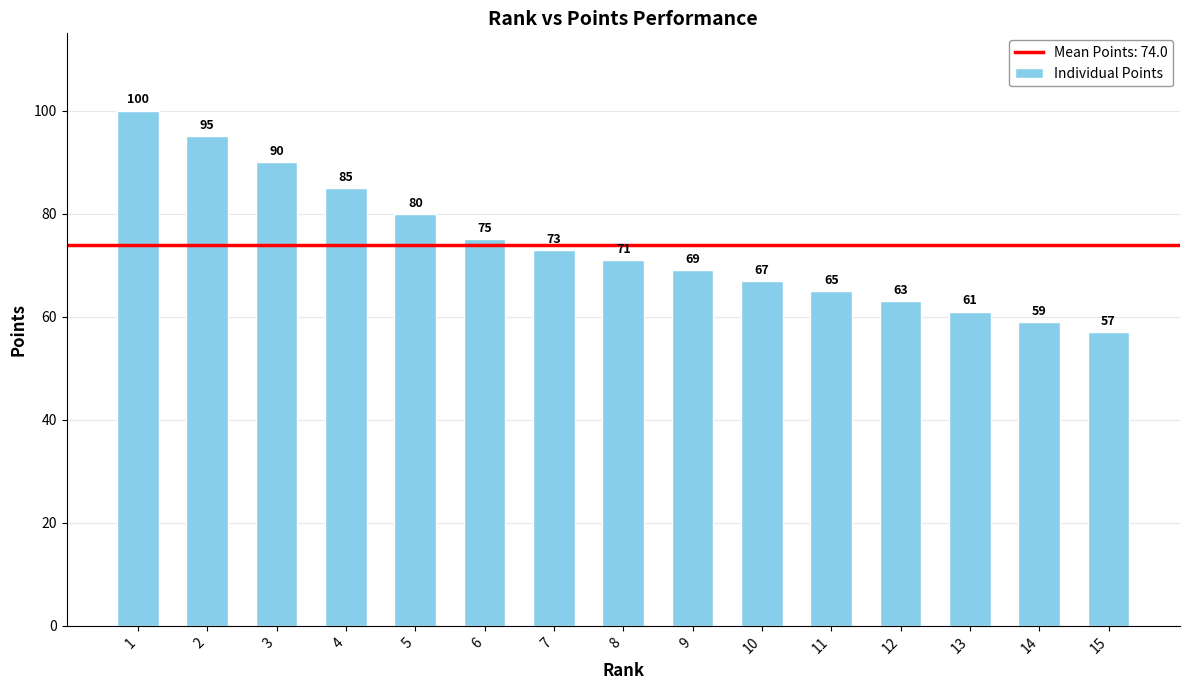

What is the change in value from 4 to 11?

-20